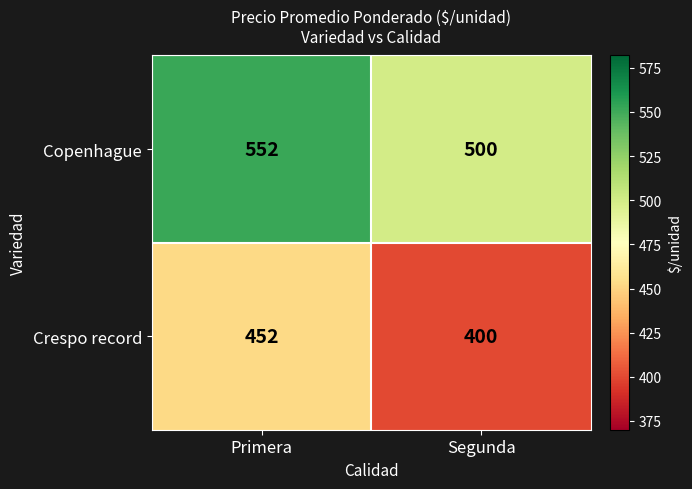

True or false: Crespo record has a value of 452 at Primera.

True